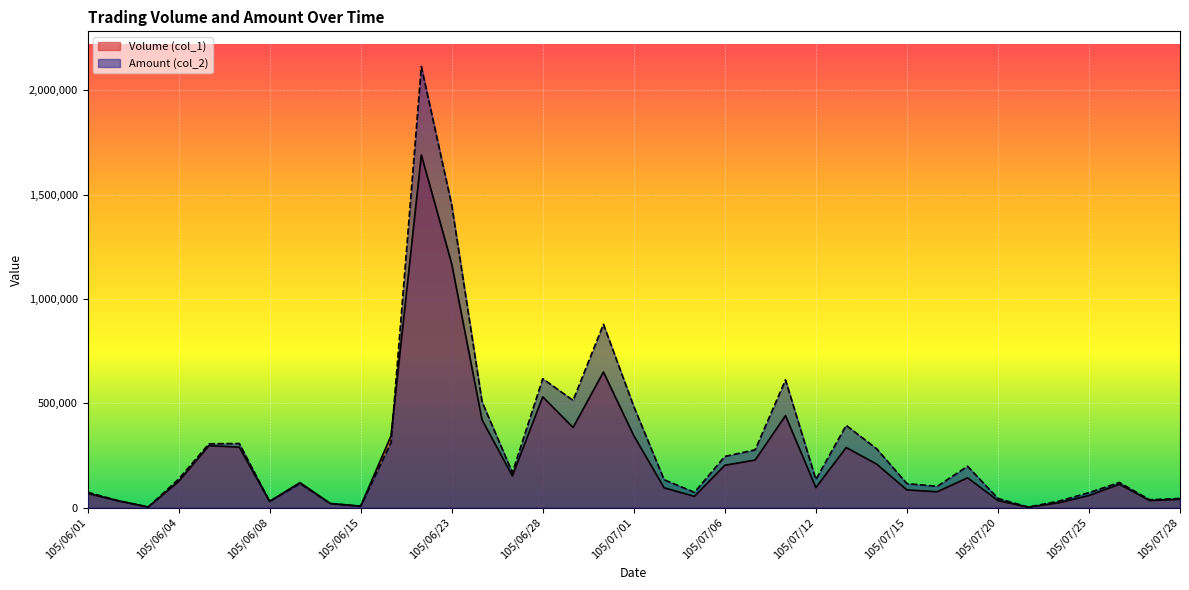

What is the approximate value of Amount (col_2) at 105/06/15, to the nearest 10?

6660